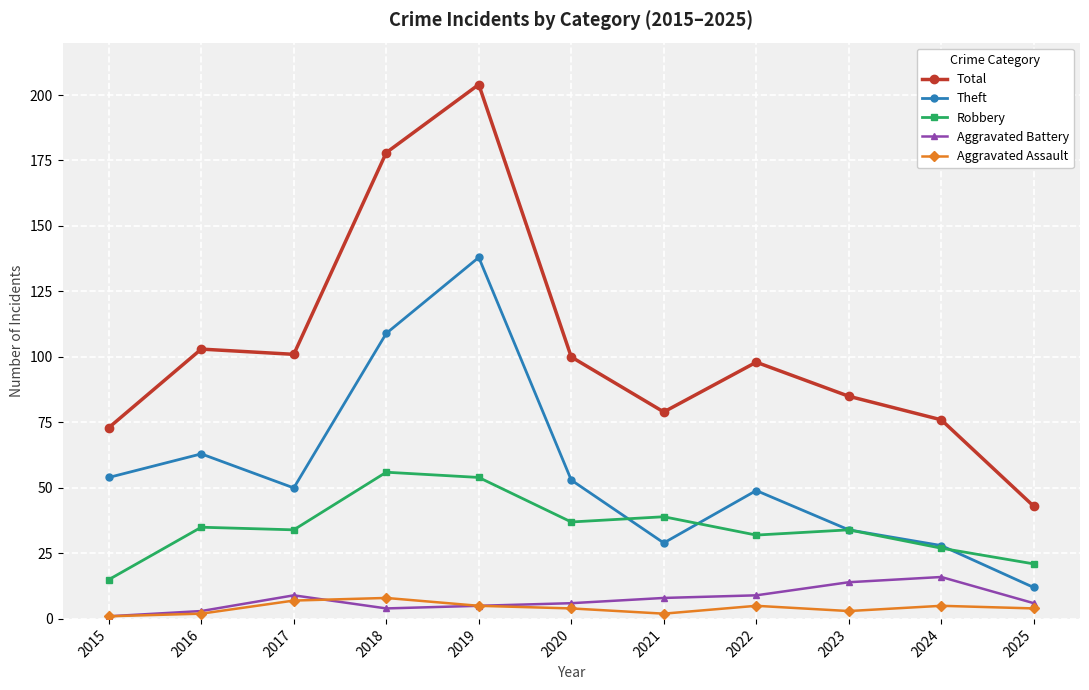

Where is Total nearest to the value 123?

2016